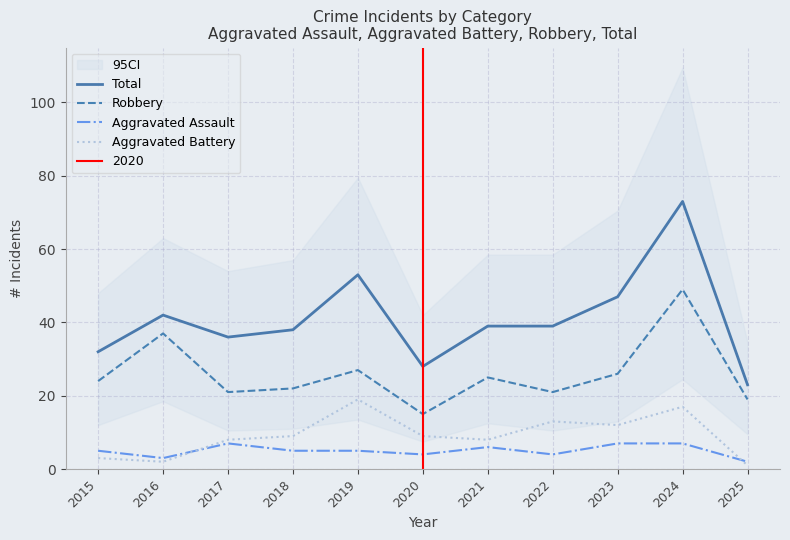

What is the difference between the Robbery values at 2021 and 2018?

3